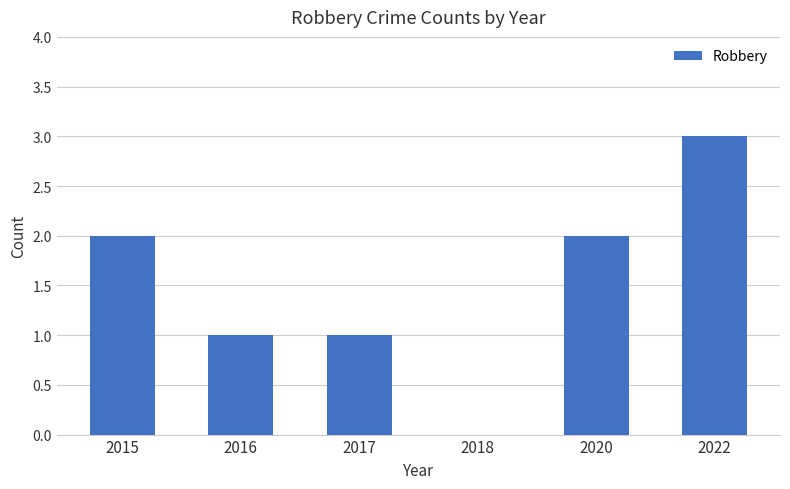

Between 2017 and 2022, which is larger?

2022